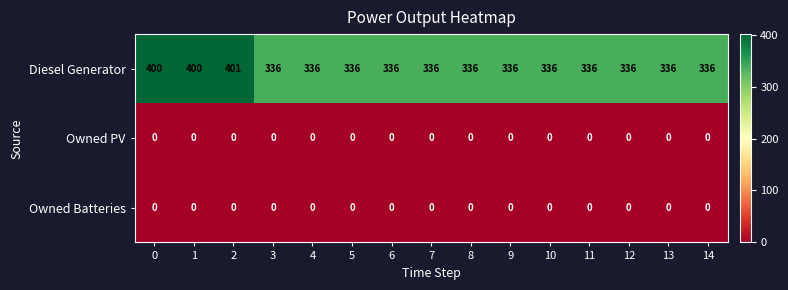

True or false: Owned PV has a value of 0 at 11.

True